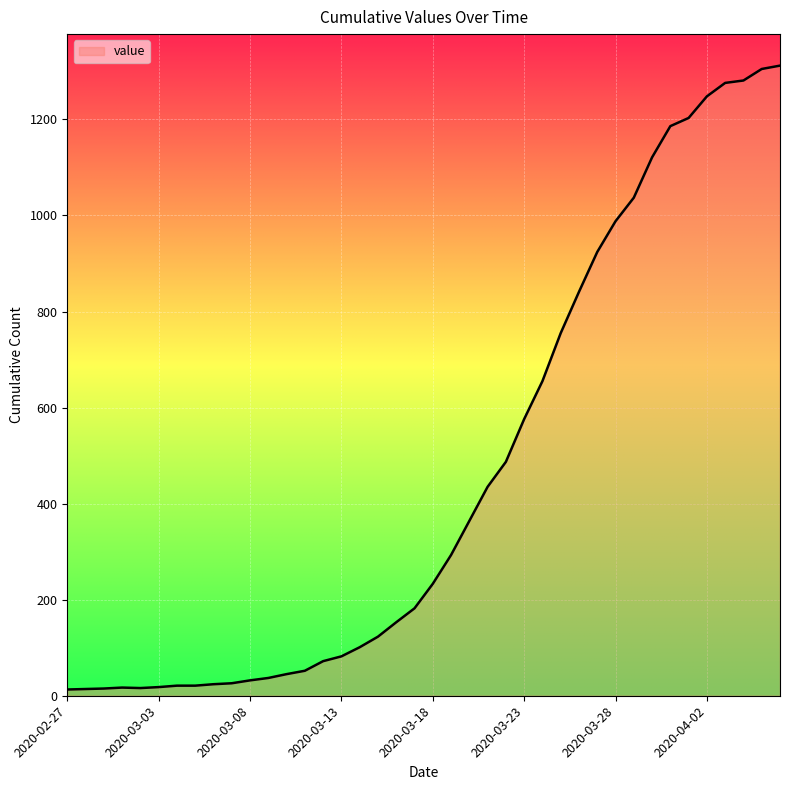

What is the maximum value shown in the chart?

1312